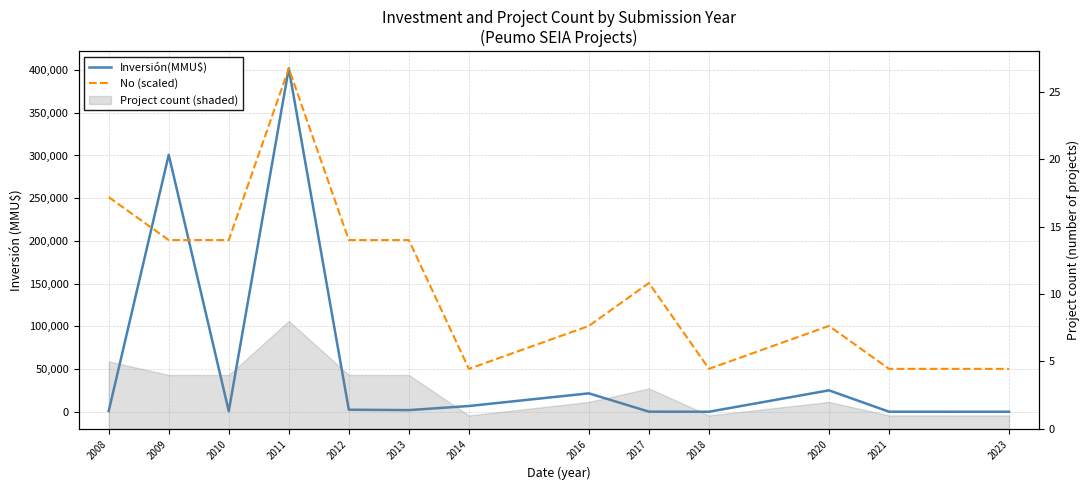

What is the value of the No (scaled) point at the 8th from the left?

100500